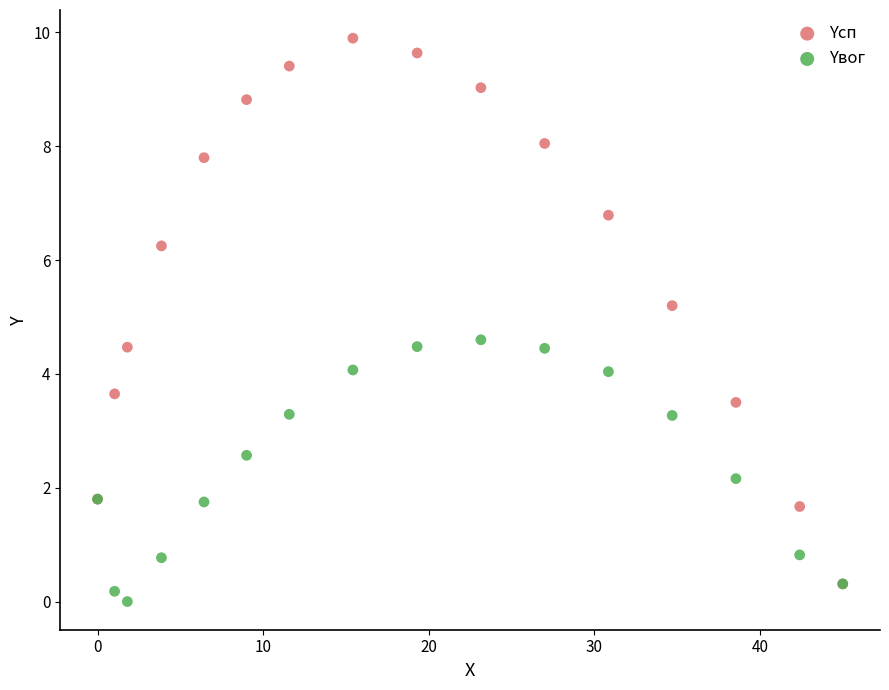

What are all the series names shown in the legend?

Yсп, Yвог